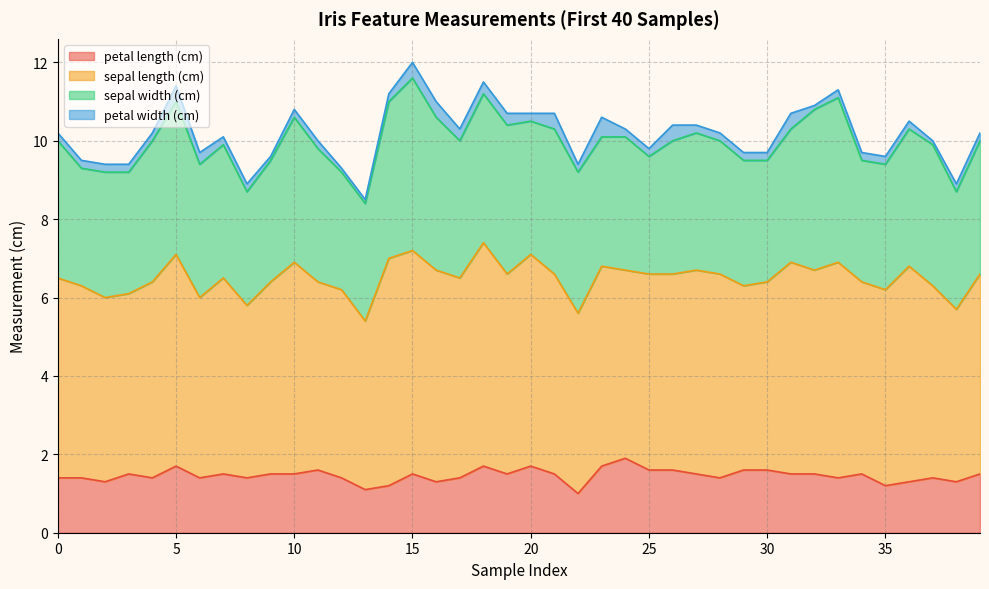

List the series in order of their overall mean, highest first.

sepal length (cm), sepal width (cm), petal length (cm), petal width (cm)